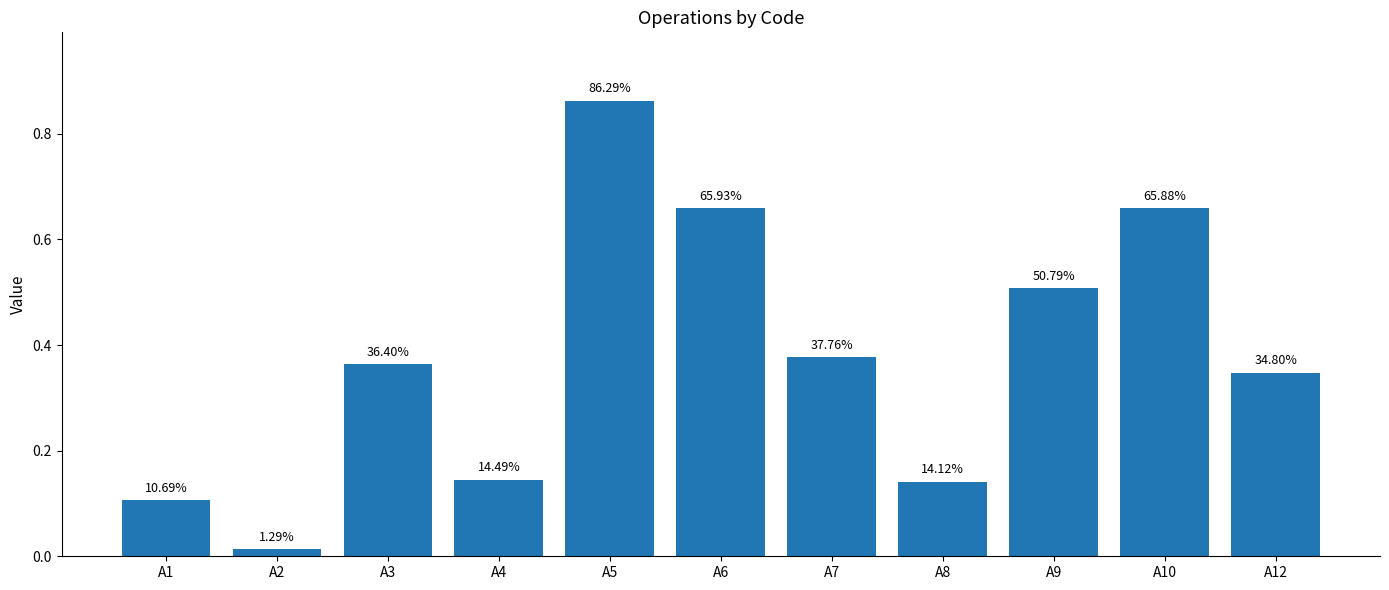

How many bars are there in total?

11